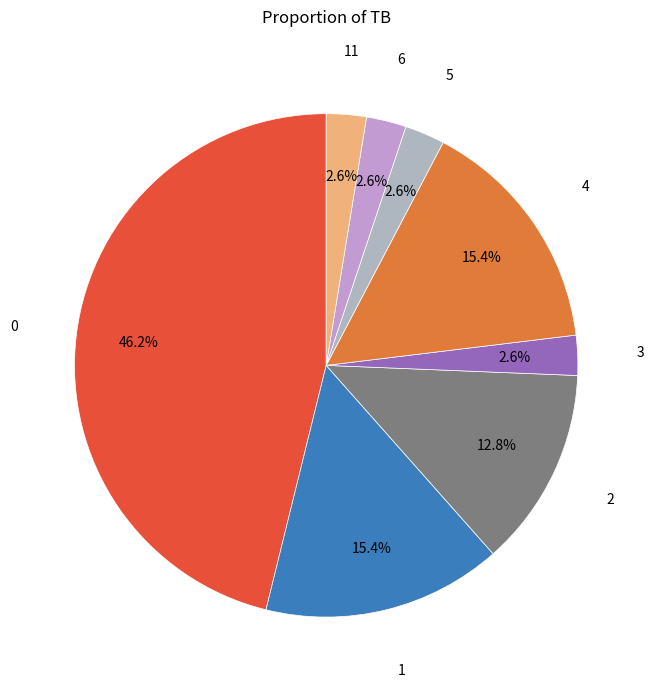

Does 0 represent more than half of the total?

No